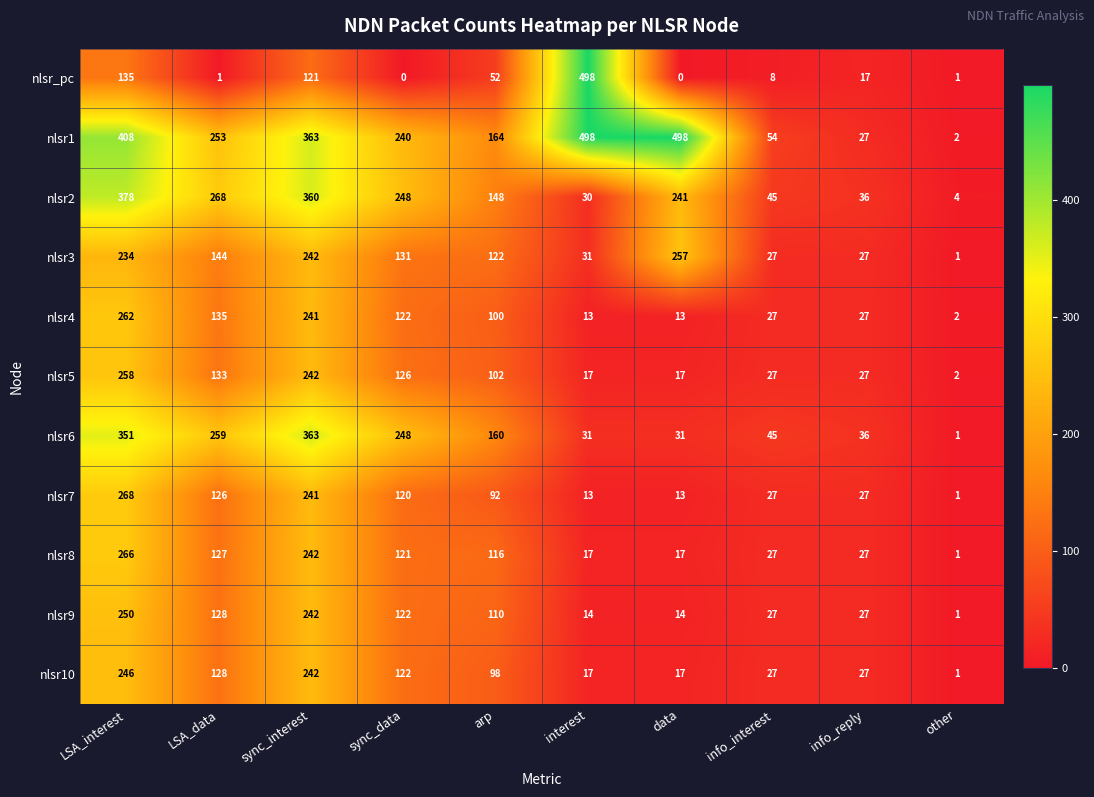

True or false: nlsr1 has a value of 498 at data.

True